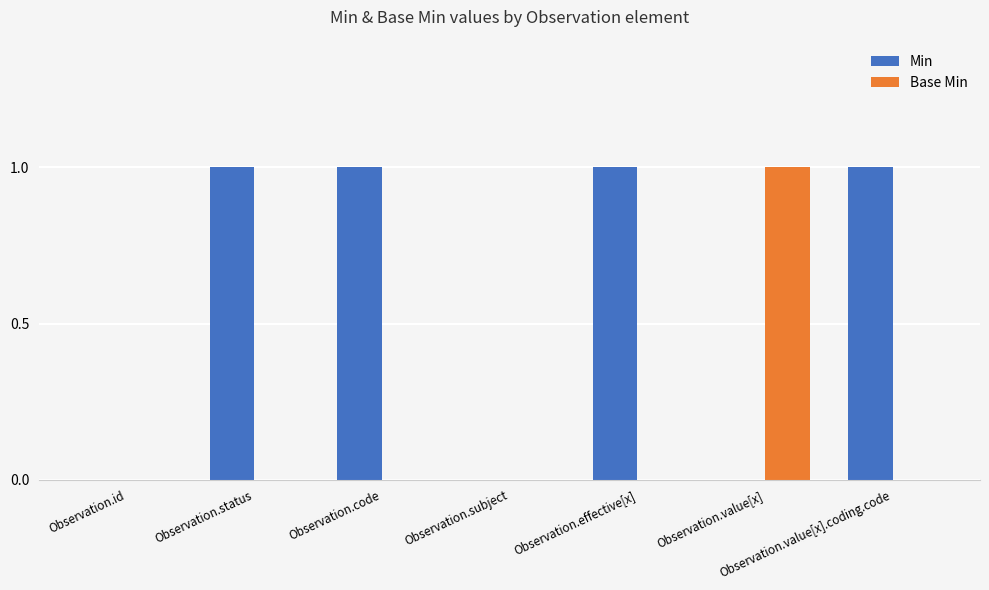

Is the value of Min at Observation.status greater than the value of Base Min at Observation.code?

Yes